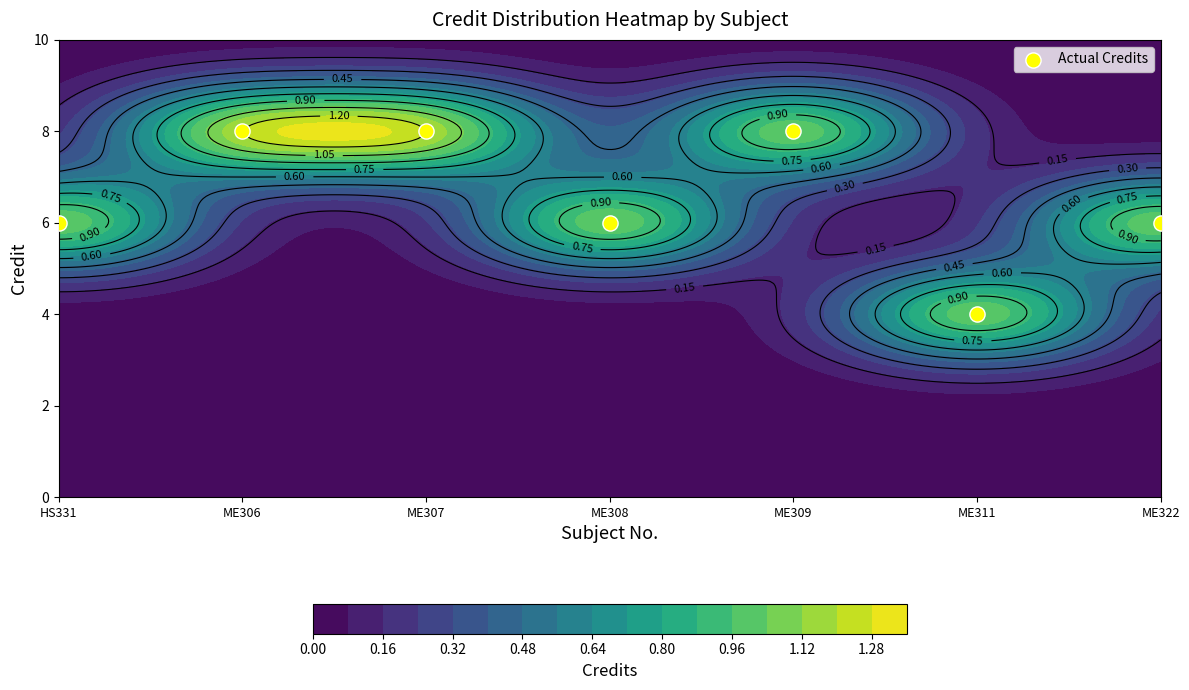

Count the values in the range 6 to 8.

6